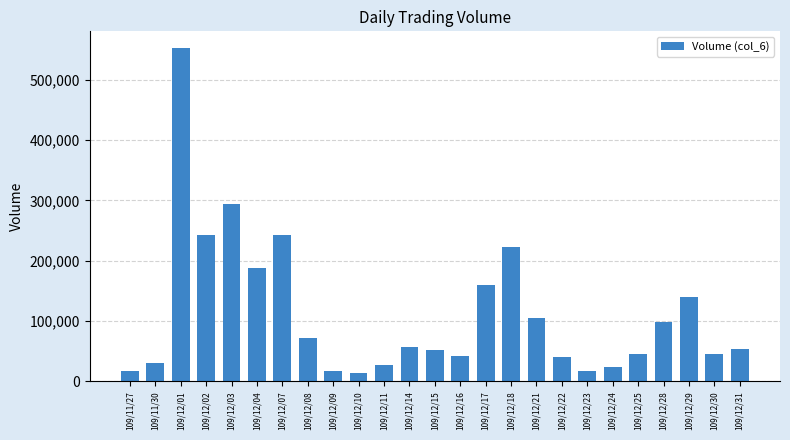

Are the bars horizontal?

No